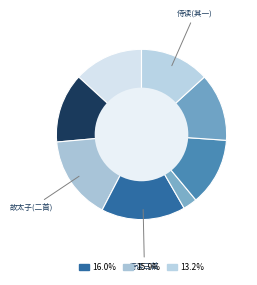

How many slices are in this pie chart?

8